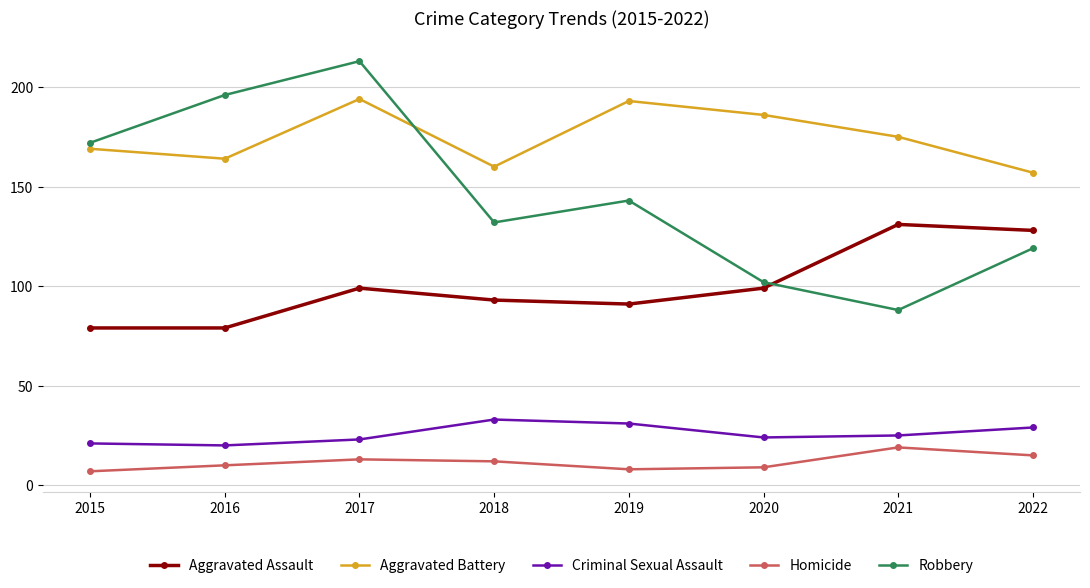

Does the chart have visible grid lines?

Yes